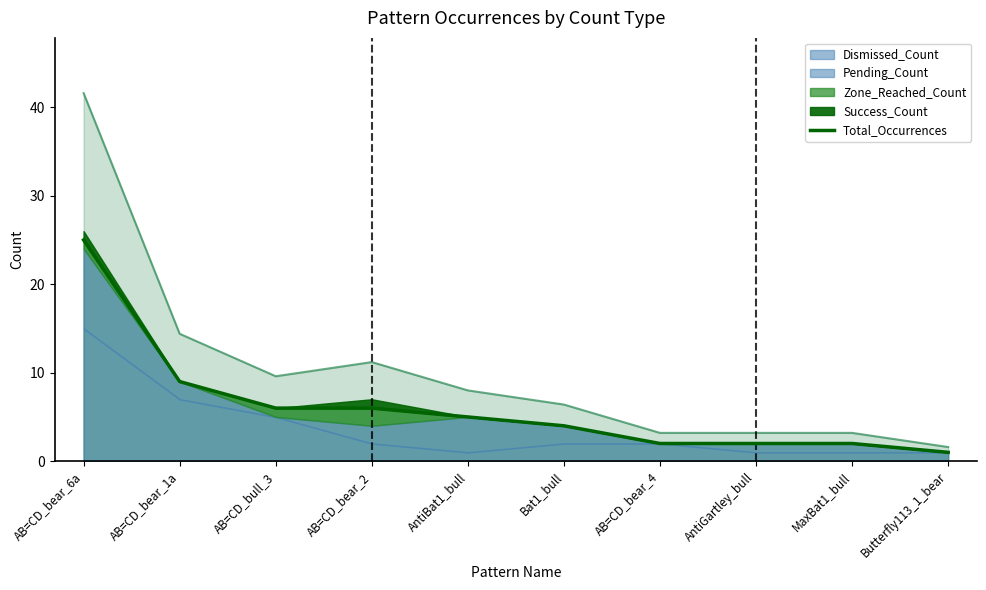

Which label corresponds to the smallest value in the chart?

Butterfly113_1_bear